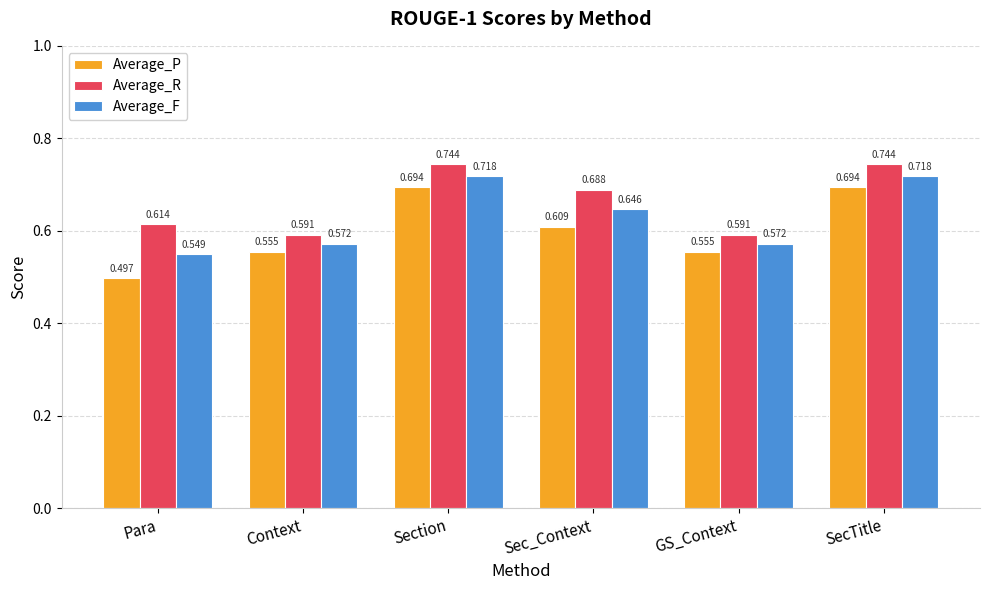

At which label is Average_F closest to 0?

Para